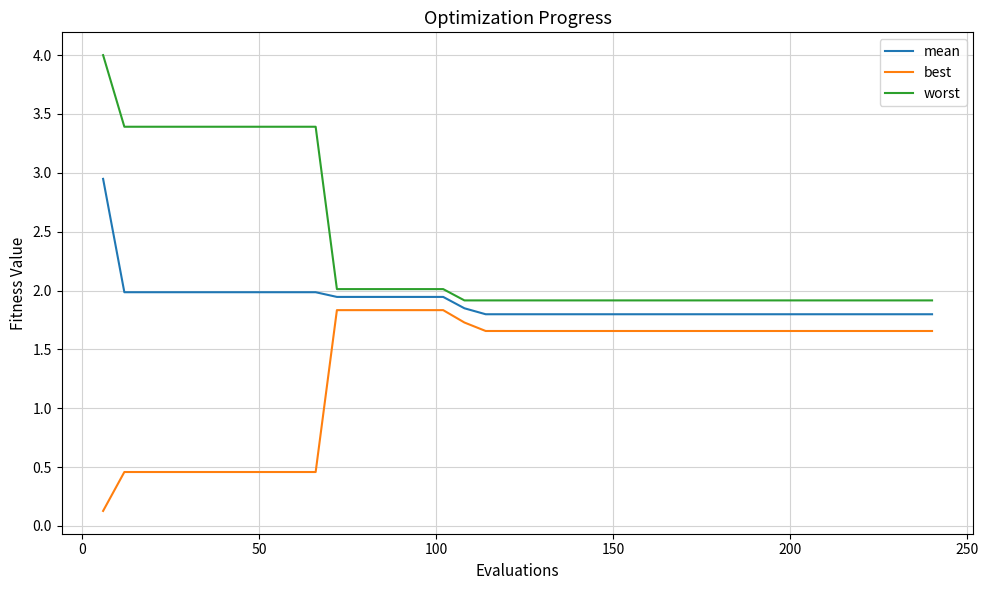

True or false: worst and best cross at least once.

False